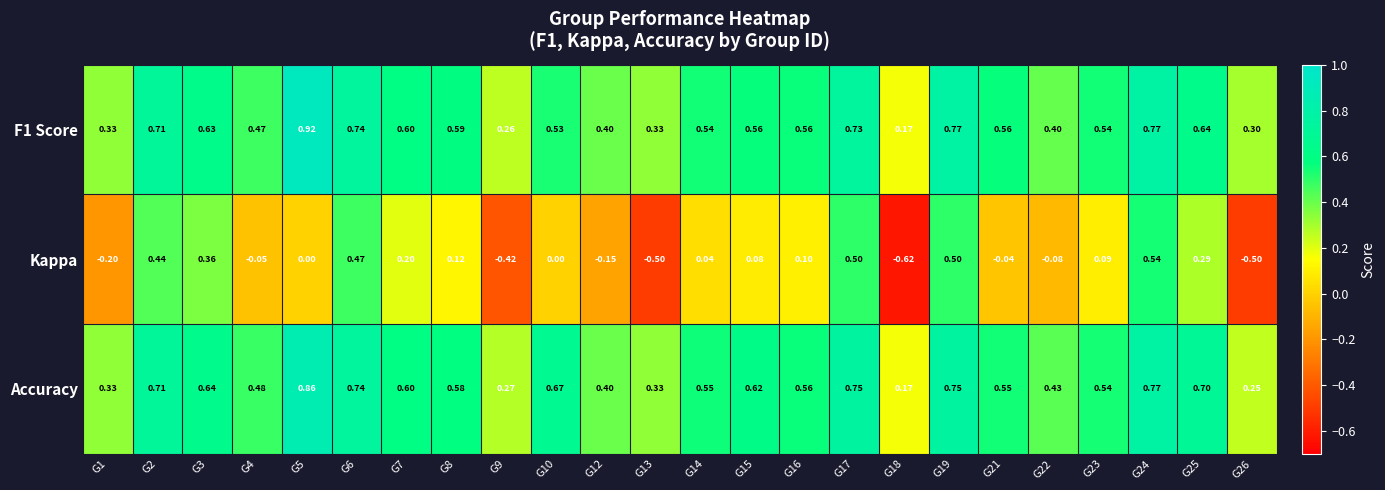

Which series has the largest total across all categories?

Accuracy